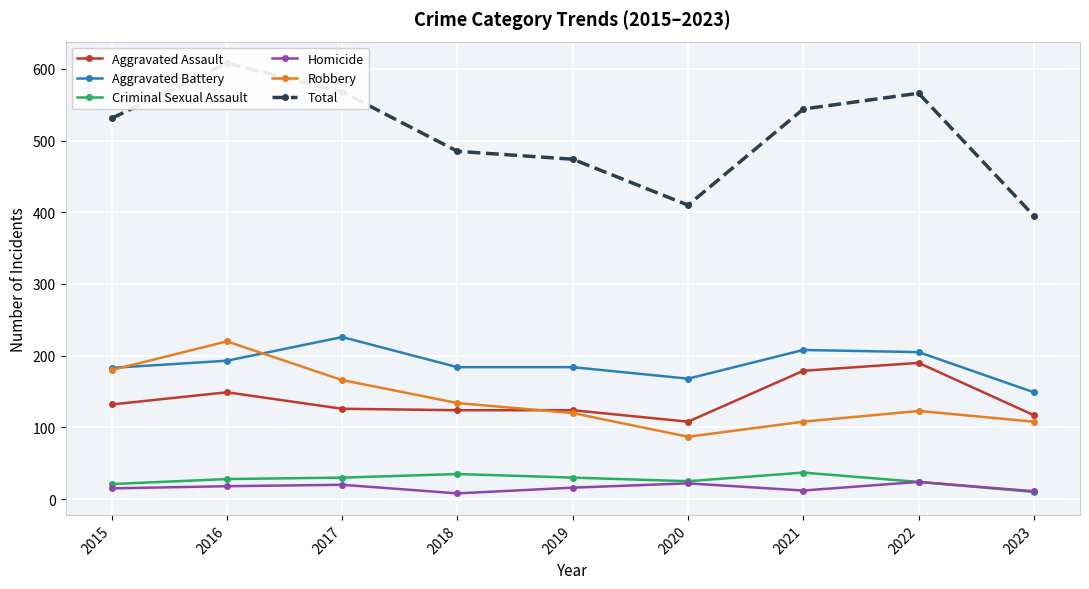

Where is Aggravated Assault nearest to the value 149?

2016